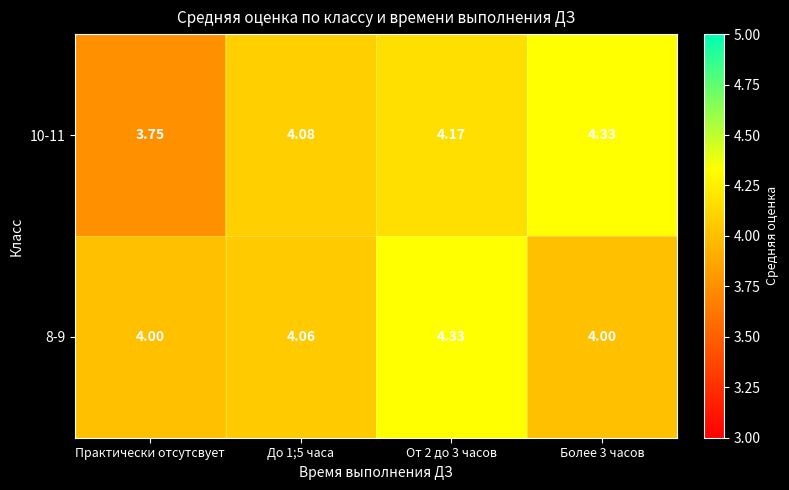

How many data points in 10-11 are less than 4?

1